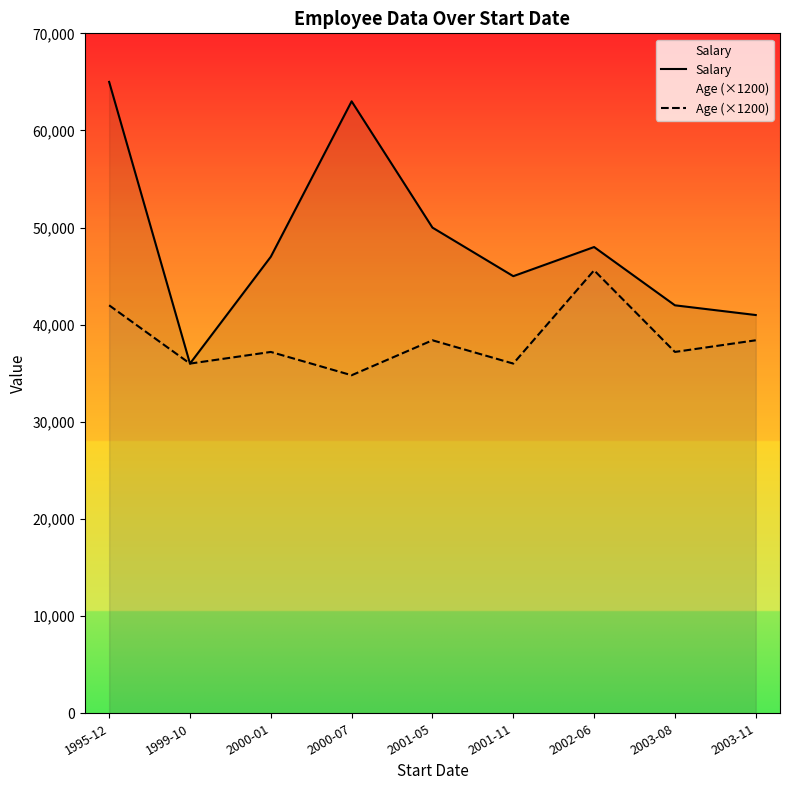

At which category does Age (×1200) reach its first local peak?

2000-01